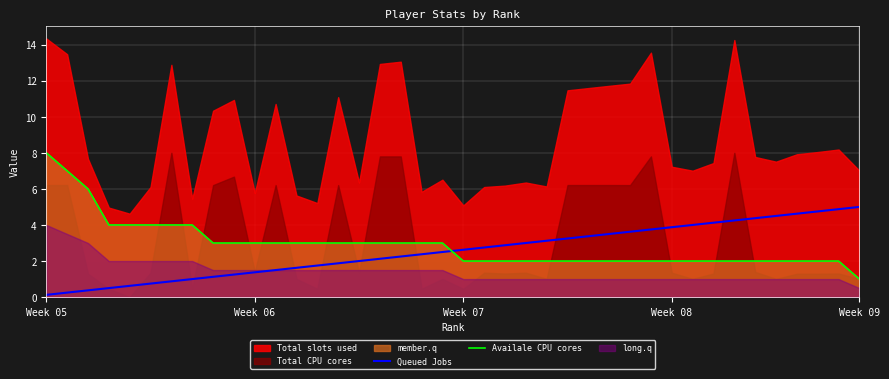

The Queued Jobs series shows 3.9 at Week 08. True or false?

True